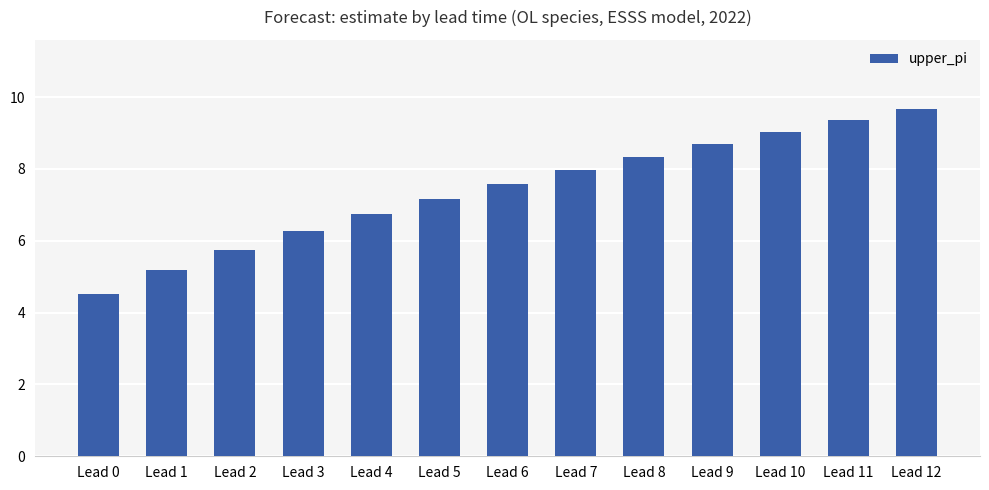

What is the maximum value shown in the chart?

9.7